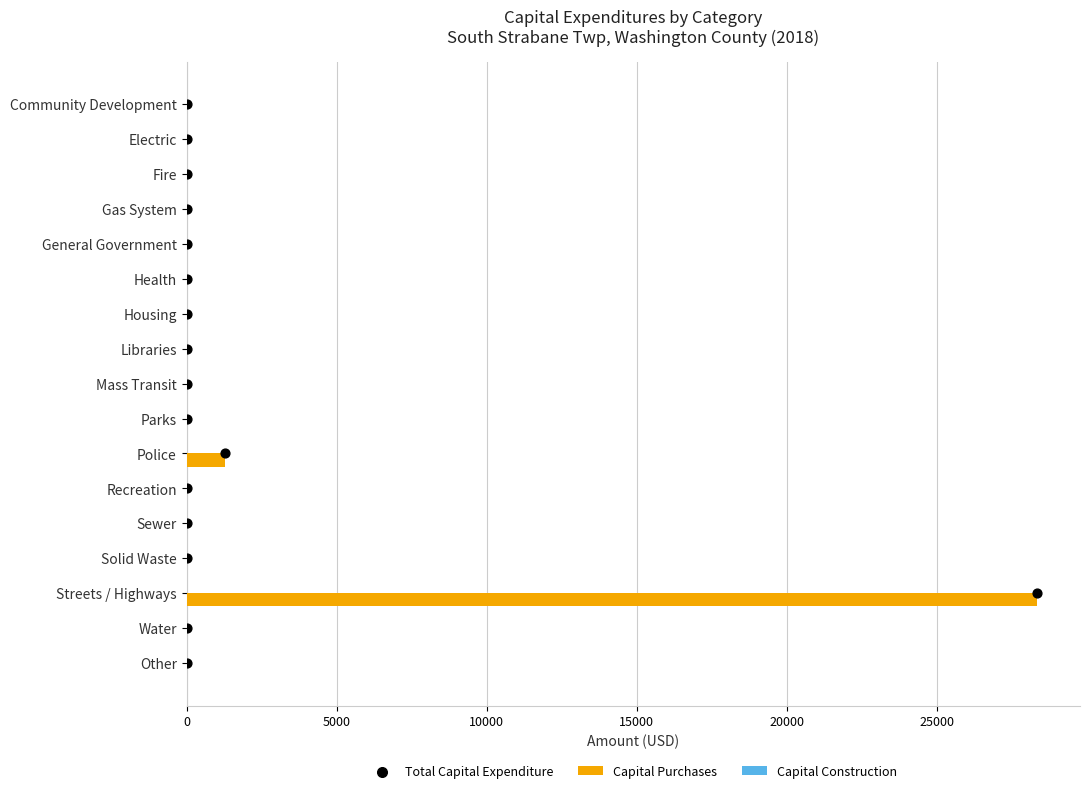

What is the maximum value for Capital Purchases?

28359